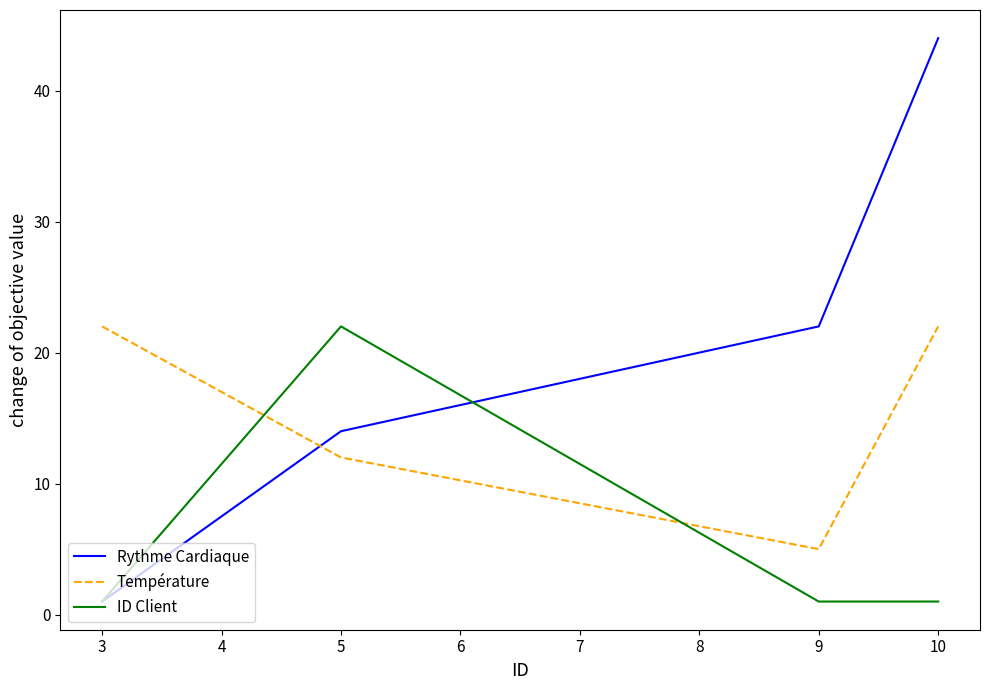

The value of Rythme Cardiaque at 3 is 1. True or false?

True